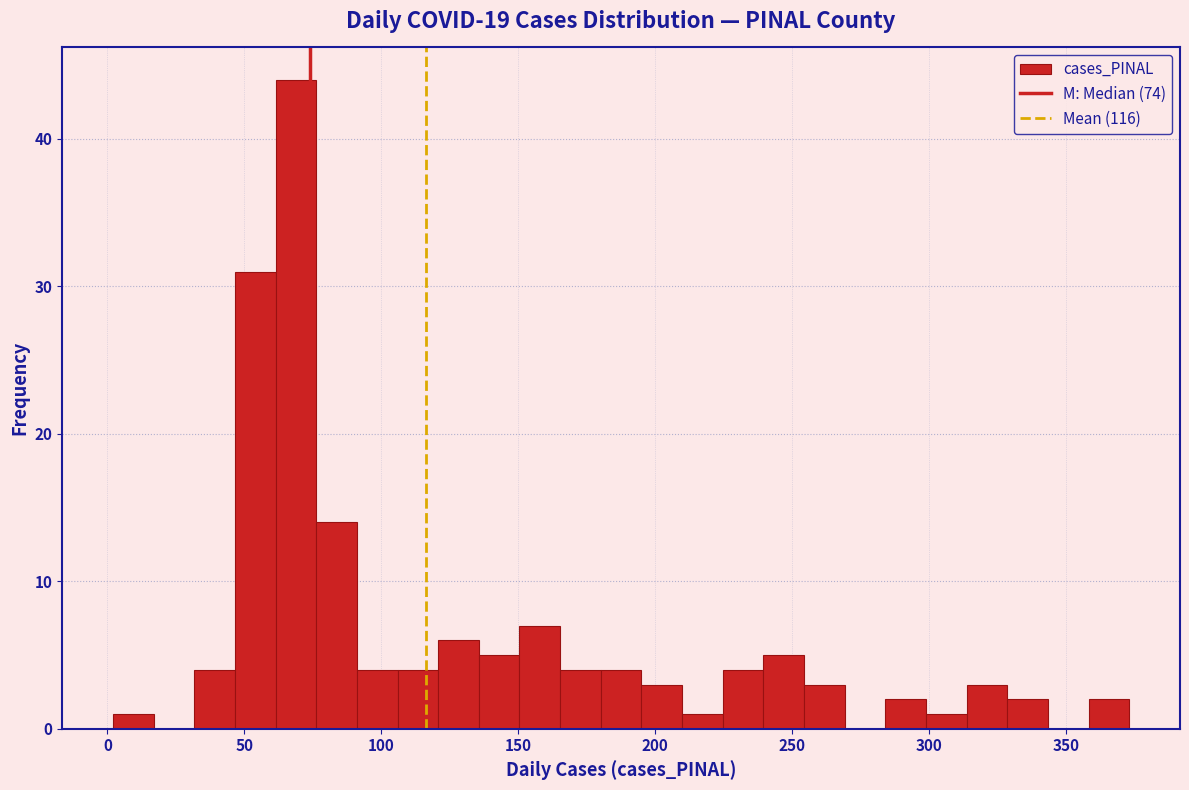

Read against the x-axis, roughly where is the centre of the tallest bar?

70